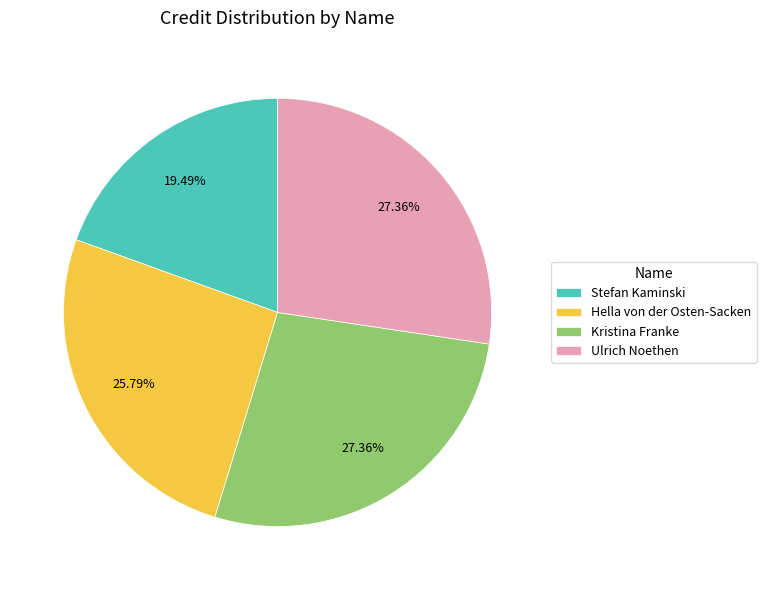

Which has a higher value, Hella von der Osten-Sacken or Ulrich Noethen?

Ulrich Noethen